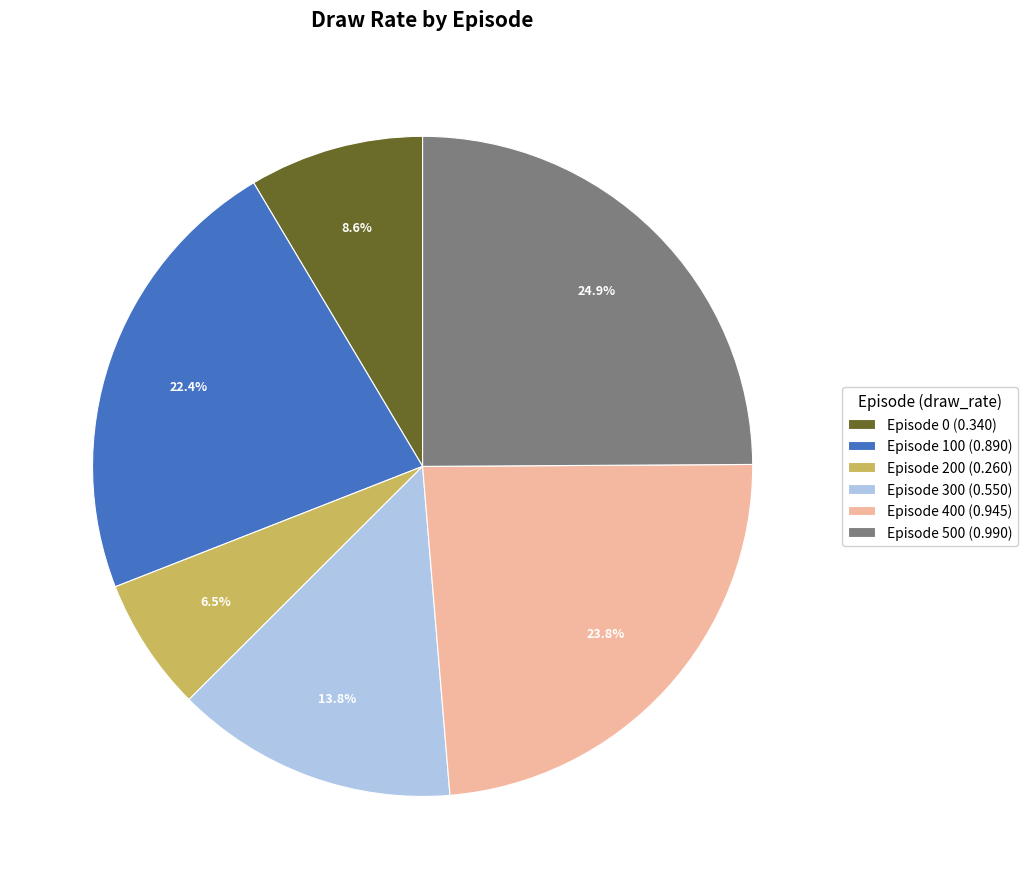

Is Episode 300 the majority of the pie?

No